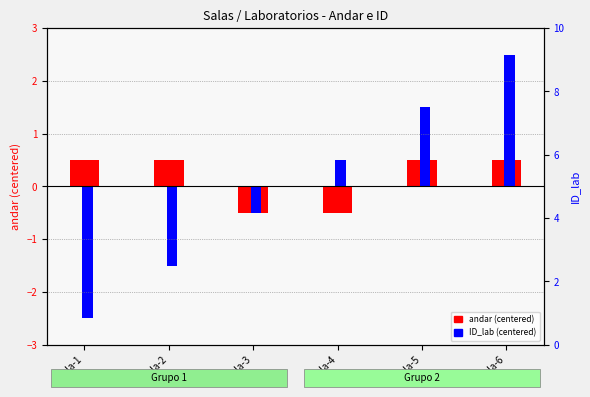

How many values in the ID_lab (centered) series are below 0?

3